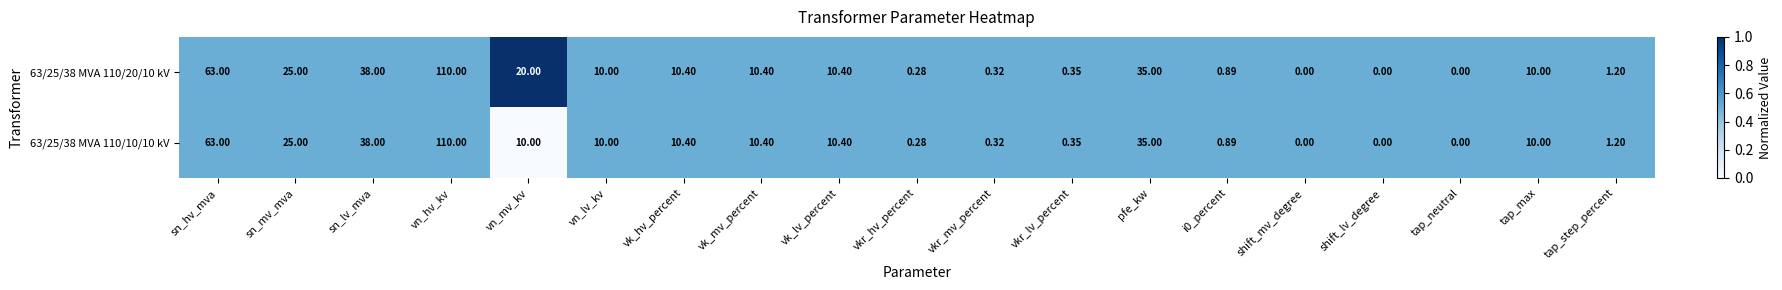

At which label does 63/25/38 MVA 110/20/10 kV first exceed 10?

sn_hv_mva